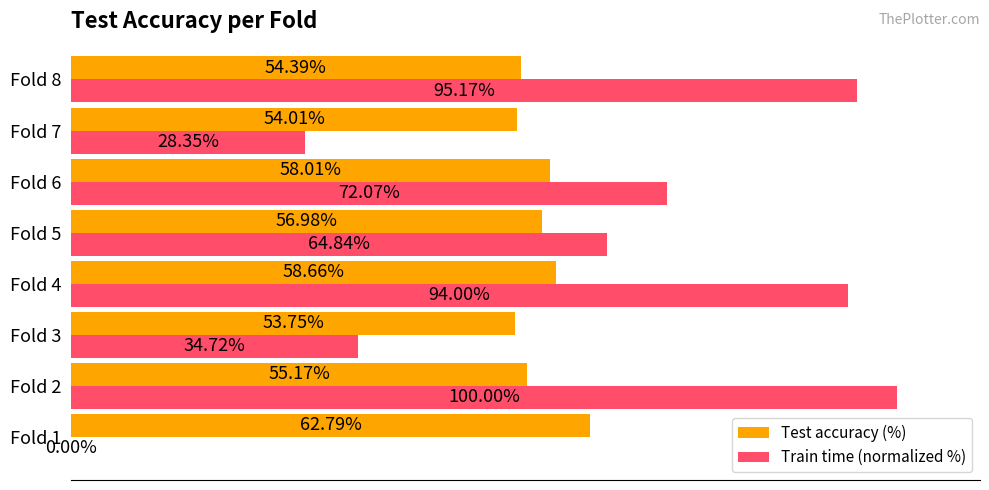

Which series has the largest total across all categories?

Train time (normalized %)